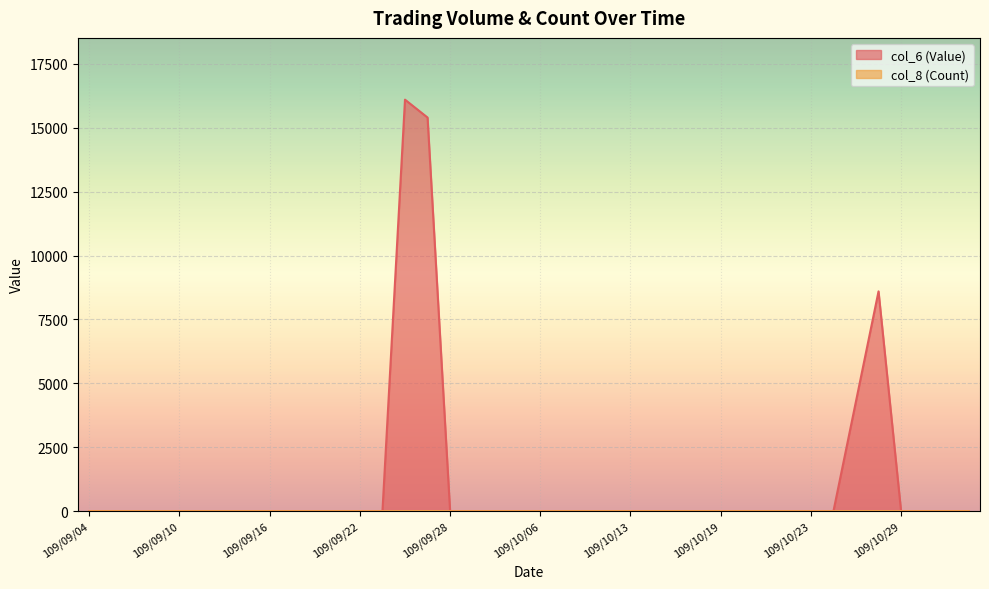

Reading left to right, list all the values displayed in this chart.

col_6 (Value): 109/09/04=0	109/09/07=0	109/09/08=0	109/09/09=0	109/09/10=0	109/09/11=0	109/09/14=0	109/09/15=0	109/09/16=0	109/09/17=0	109/09/18=0	109/09/21=0	109/09/22=0	109/09/23=0	109/09/24=16100	109/09/25=15400	109/09/28=0	109/09/29=0	109/09/30=0	109/10/05=0	109/10/06=0	109/10/07=0	109/10/08=0	109/10/12=0	109/10/13=0	109/10/14=0	109/10/15=0	109/10/16=0	109/10/19=0	109/10/20=0	109/10/21=0	109/10/22=0	109/10/23=0	109/10/26=0	109/10/27=4300	109/10/28=8600	109/10/29=0	109/10/30=0	109/11/02=0	109/11/03=0
col_8 (Count): 109/09/04=0	109/09/07=0	109/09/08=0	109/09/09=0	109/09/10=0	109/09/11=0	109/09/14=0	109/09/15=0	109/09/16=0	109/09/17=0	109/09/18=0	109/09/21=0	109/09/22=0	109/09/23=0	109/09/24=1	109/09/25=3	109/09/28=0	109/09/29=0	109/09/30=0	109/10/05=0	109/10/06=0	109/10/07=0	109/10/08=0	109/10/12=0	109/10/13=0	109/10/14=0	109/10/15=0	109/10/16=0	109/10/19=0	109/10/20=0	109/10/21=0	109/10/22=0	109/10/23=0	109/10/26=0	109/10/27=1	109/10/28=2	109/10/29=0	109/10/30=0	109/11/02=0	109/11/03=0